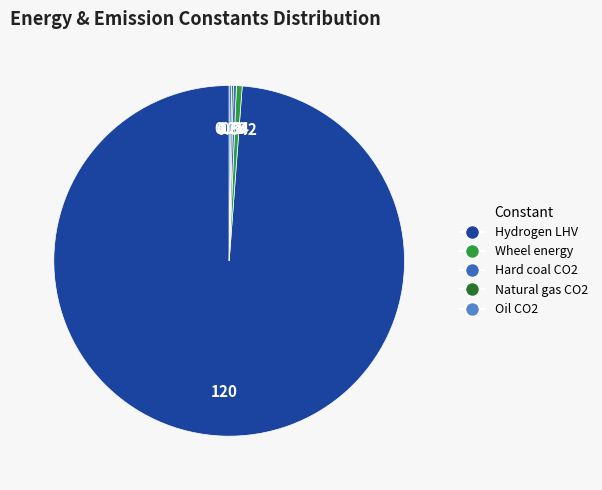

Rank the categories by value from highest to lowest.

Lower heating value - hydrogen [MJ/kg], Wheel energy per vehicle-kilometer [MJ/vkm], Hard coal - CO2 emission factor [tCO2/MWh], Oil - CO2 emission factor [tCO2/MWh], Natural gas - CO2 emission factor [tCO2/MWh]